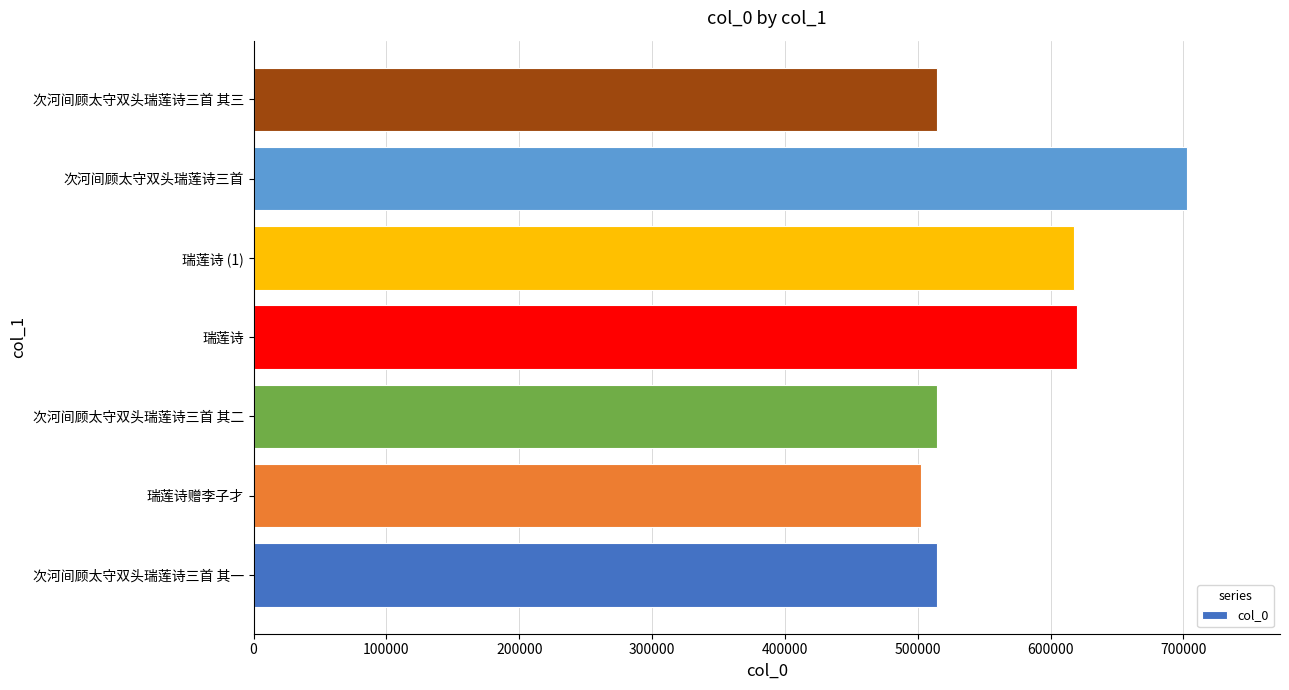

What is the change in value from 瑞莲诗赠李子才 to 次河间顾太守双头瑞莲诗三首?

+200281